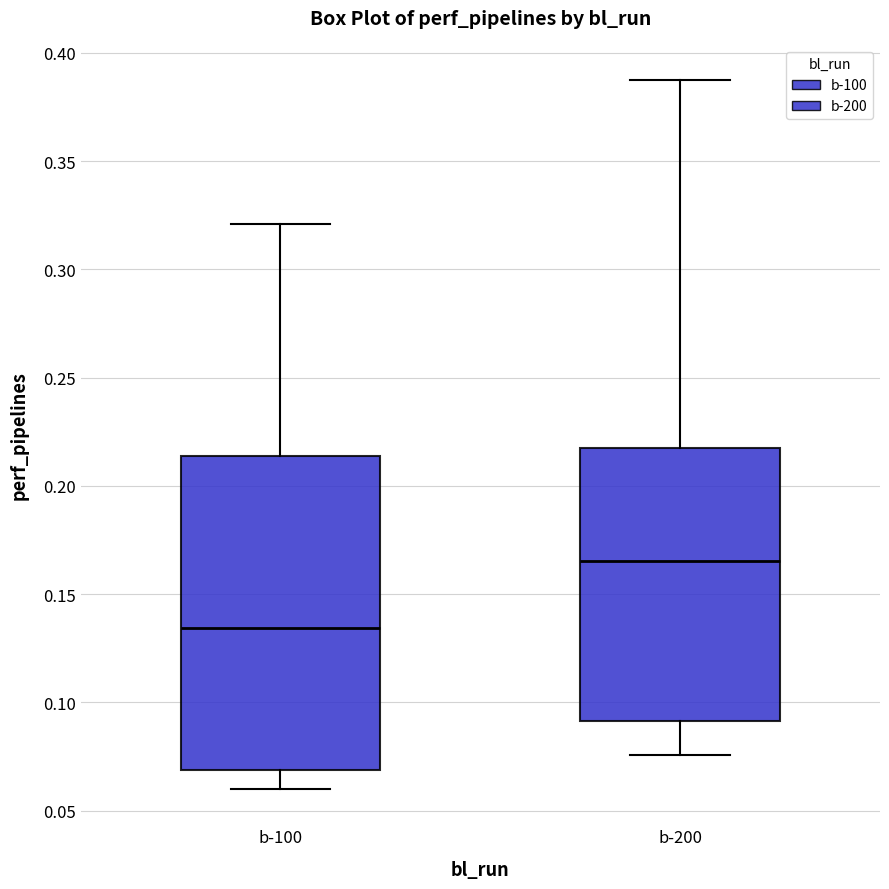

Reading left to right, transcribe this box plot: for each box, give where its median line is, the range the box spans, and where its two whiskers end, as read against the y-axis. The values are not printed on the chart, so give them approximately, as read against the axis.

b-100: median 0.135, box 0.070 to 0.215, whiskers 0.060 to 0.320
b-200: median 0.165, box 0.090 to 0.220, whiskers 0.075 to 0.385